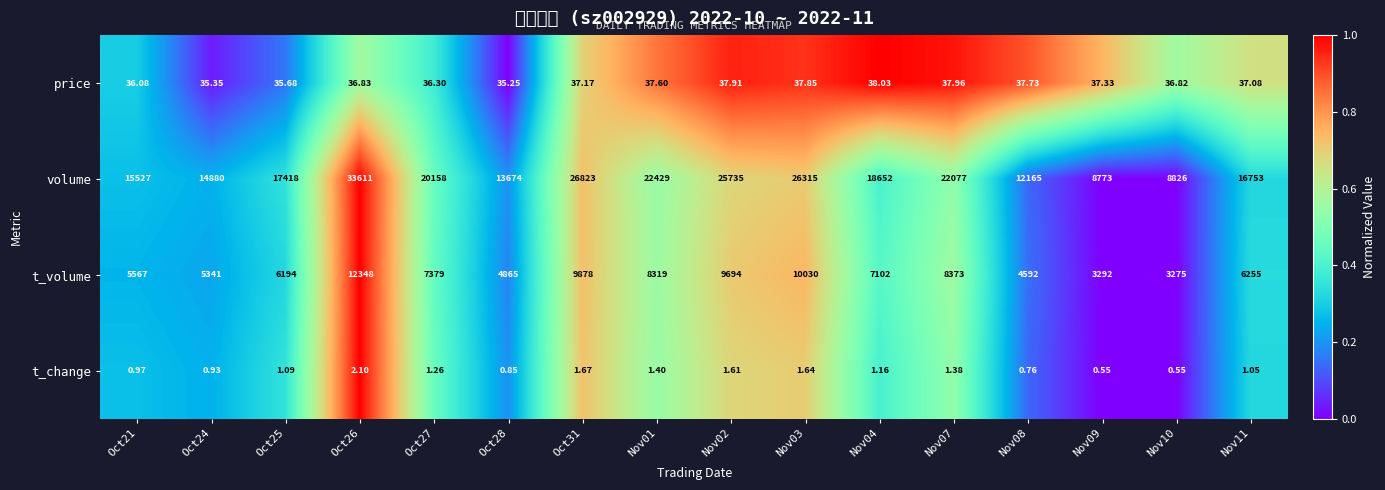

At which category does the chart reach its minimum across all series?

Oct28